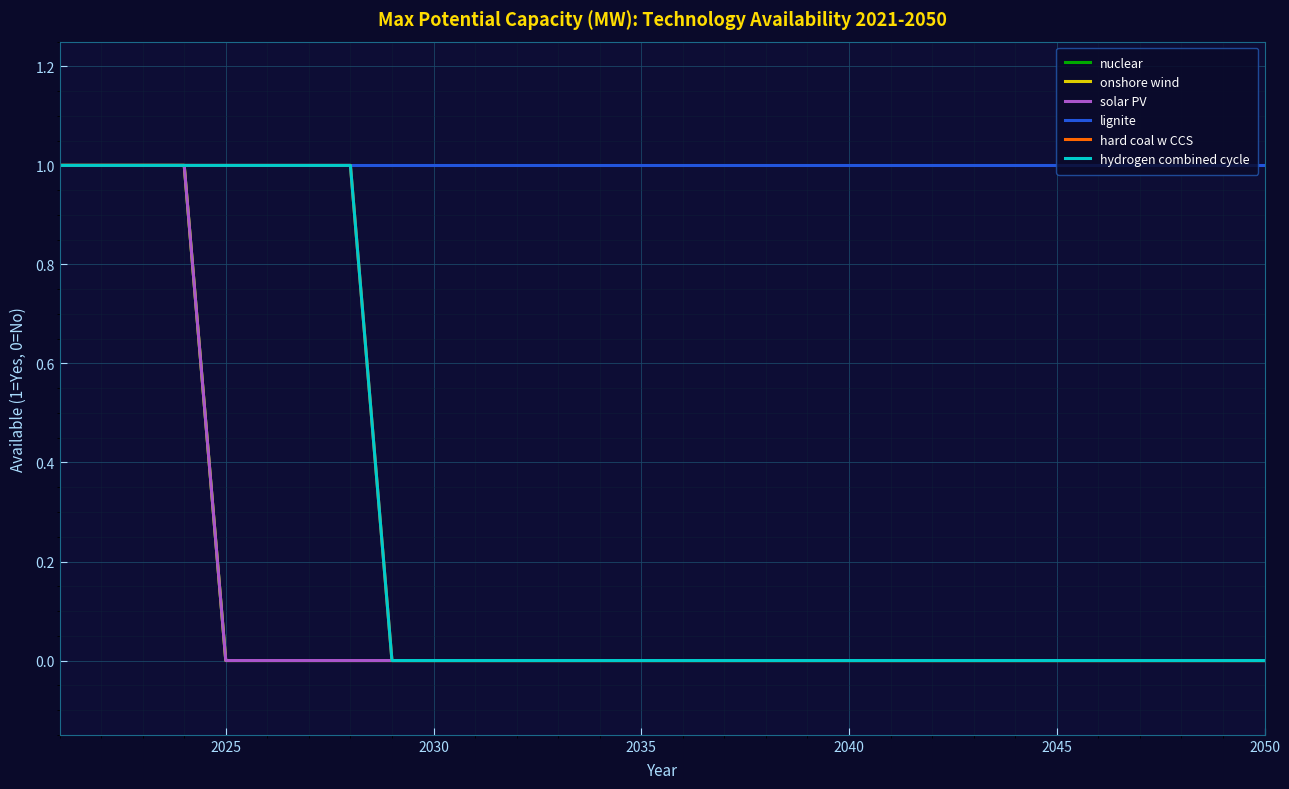

Does the chart have visible grid lines?

Yes